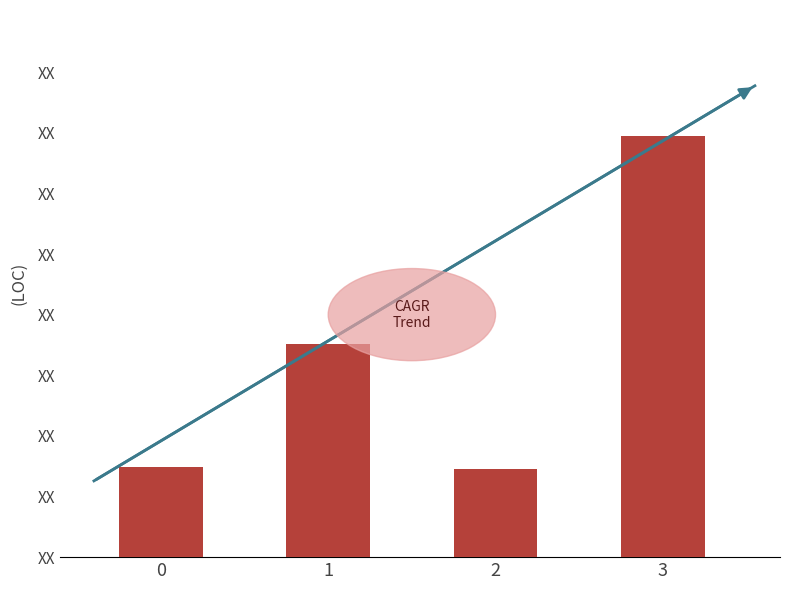

How many categories are shown in the chart?

4